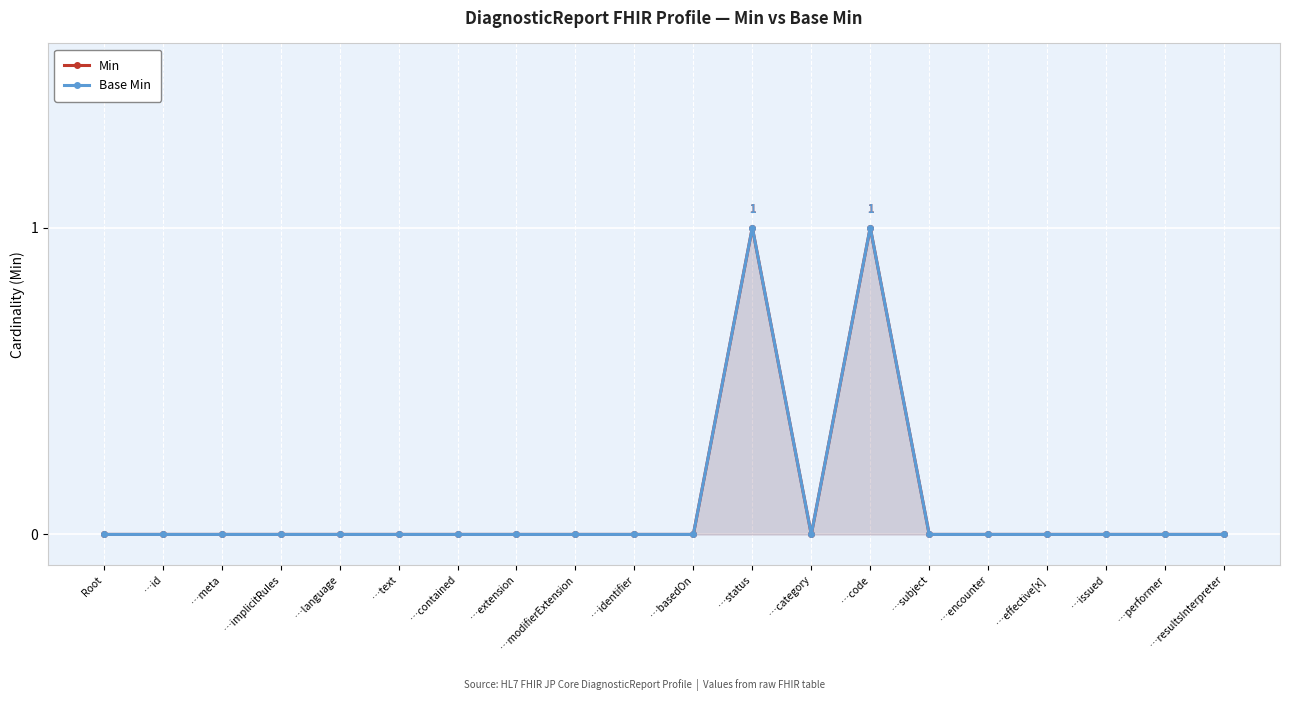

Count the number of data series in this chart.

2